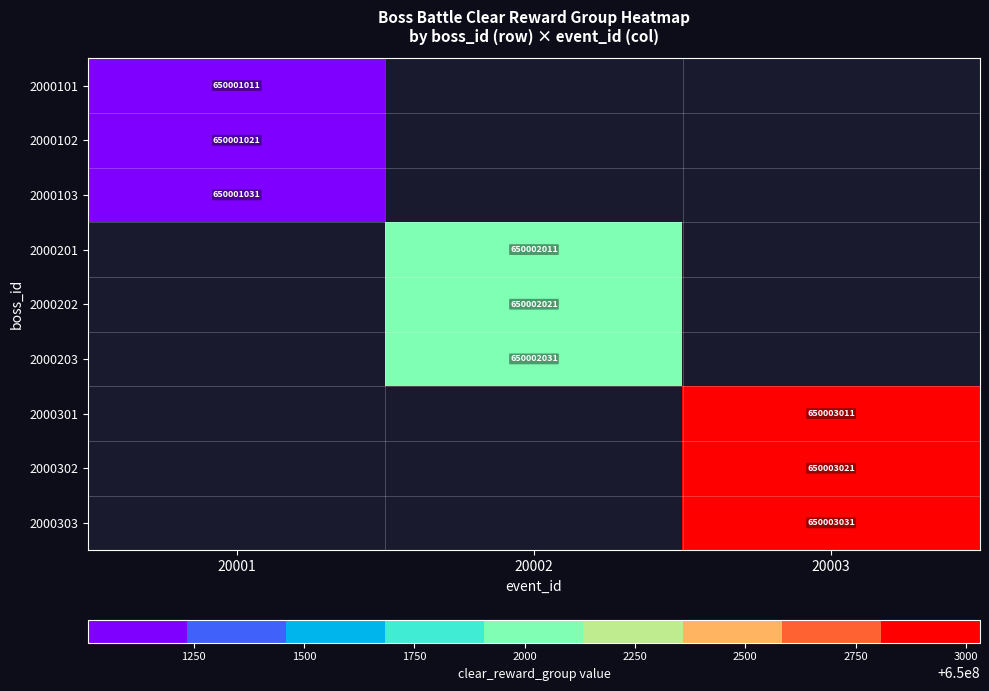

The value of 2000303 at 20003 is 261714223. True or false?

False